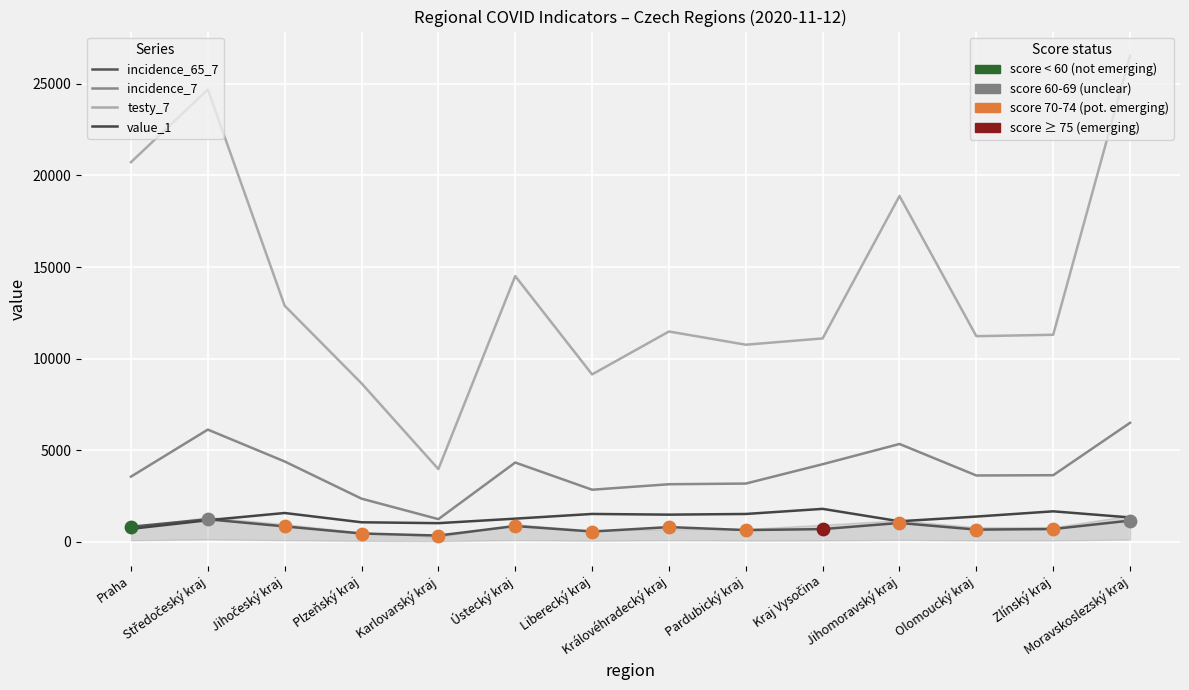

At which category is the sum across all series the highest?

Moravskoslezský kraj